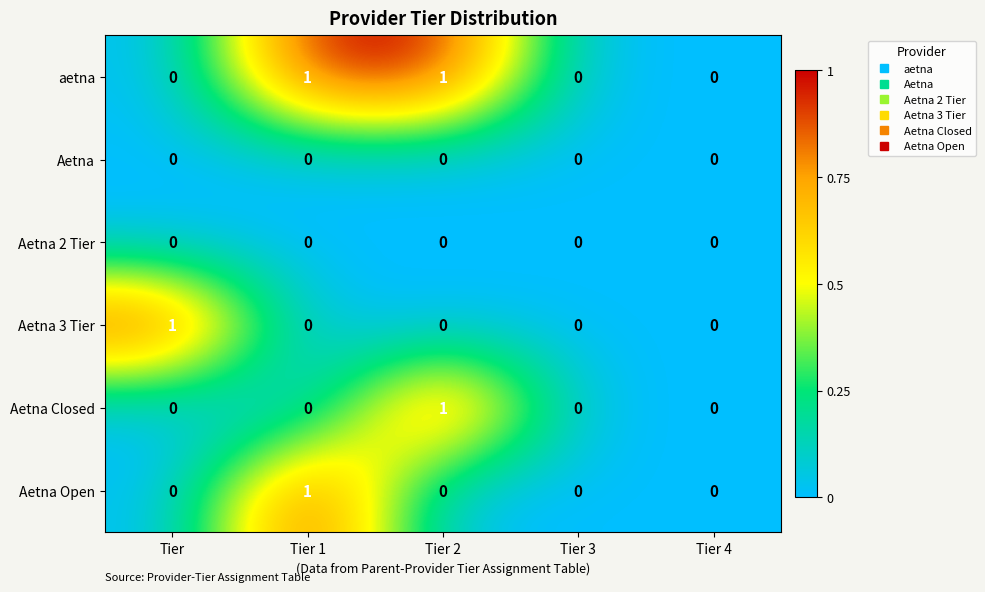

The aetna series shows 0 at Tier 3. True or false?

True